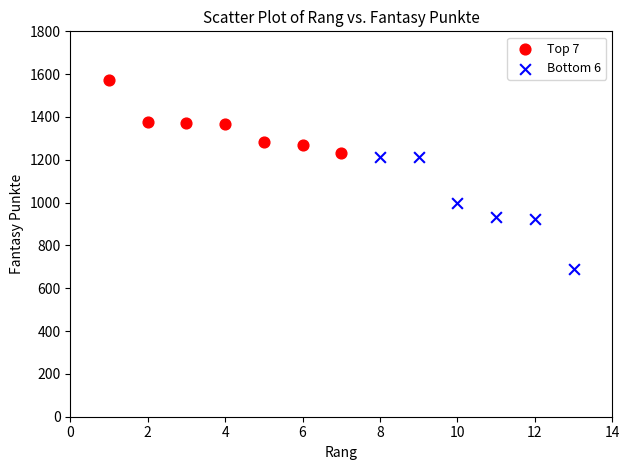

Which series has the widest spread of Y values?

Bottom 6